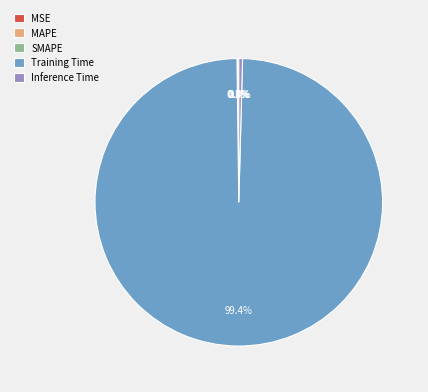

Does SMAPE account for over 50% of the chart?

No